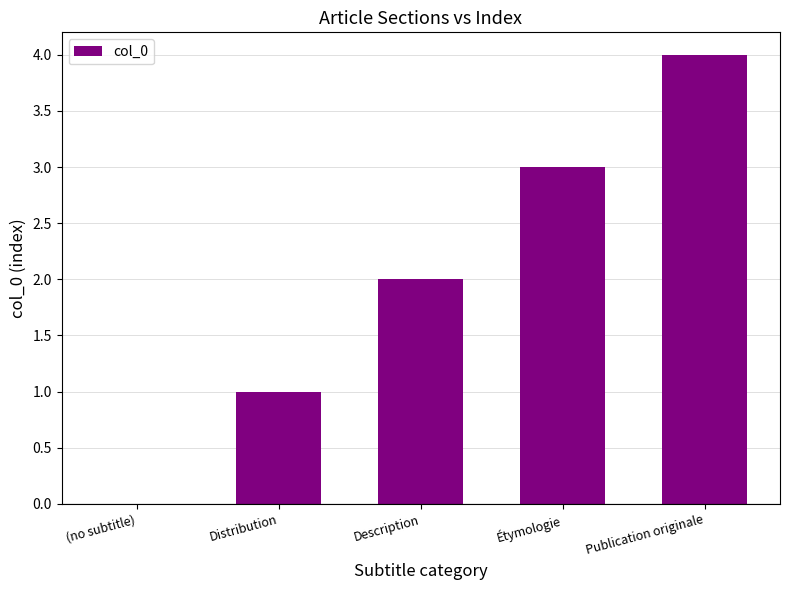

What is the maximum value shown in the chart?

4